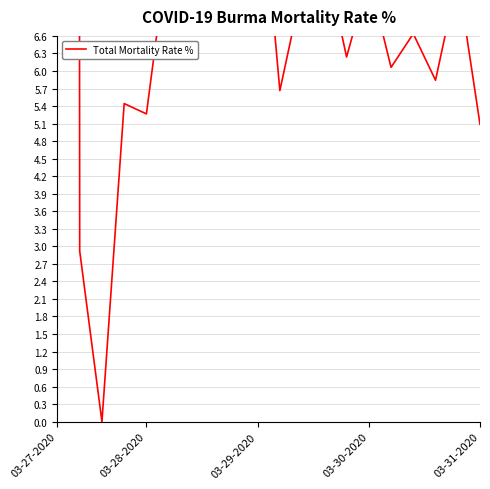

Approximately how many times larger is the value at 5 compared to 03-28-2020?

2.8